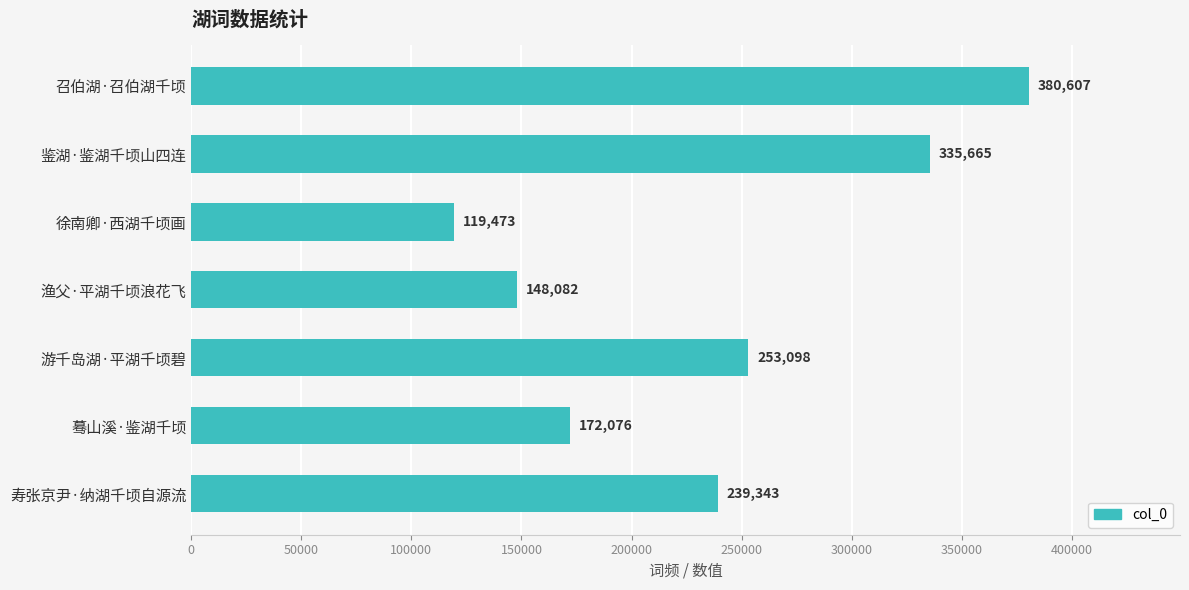

What is the minimum value shown in the chart?

119473